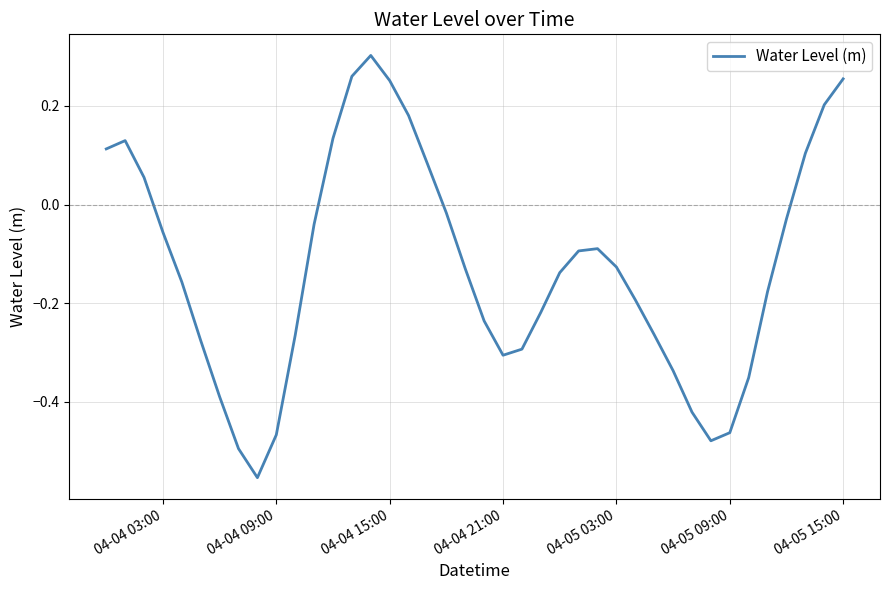

True or false: the data shows 0.4 at 04-05 15:00.

False